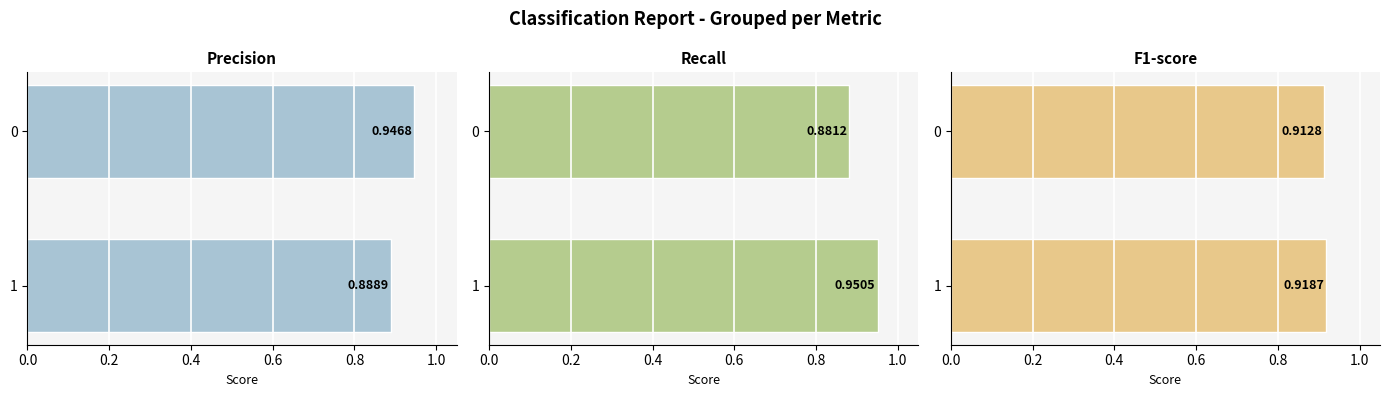

Which series has the largest total across all categories?

precision